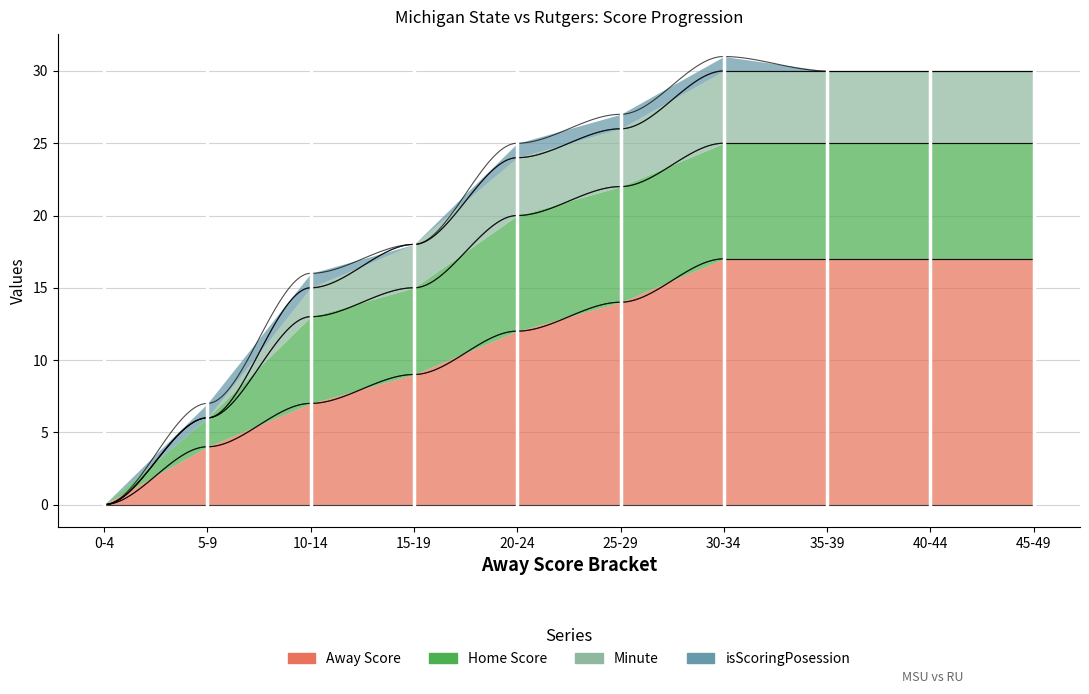

Is the value of isScoringPosession at 40-44 greater than the value of Home Score at 30-34?

No